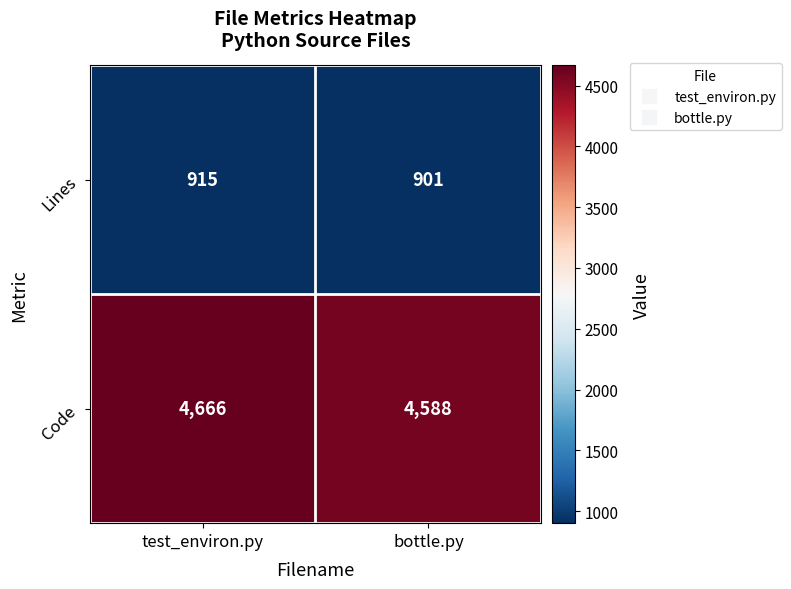

What is the maximum value shown in the chart?

4666